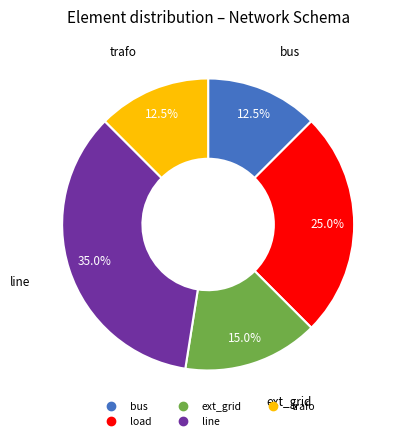

Count the number of slices in the pie.

5